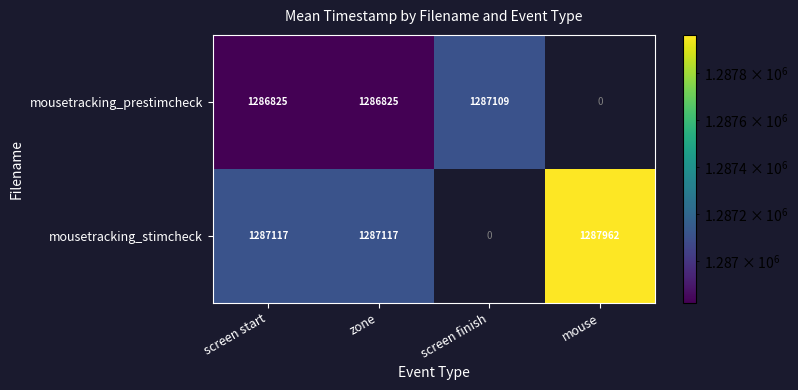

At how many categories does at least one series exceed 1287637?

1